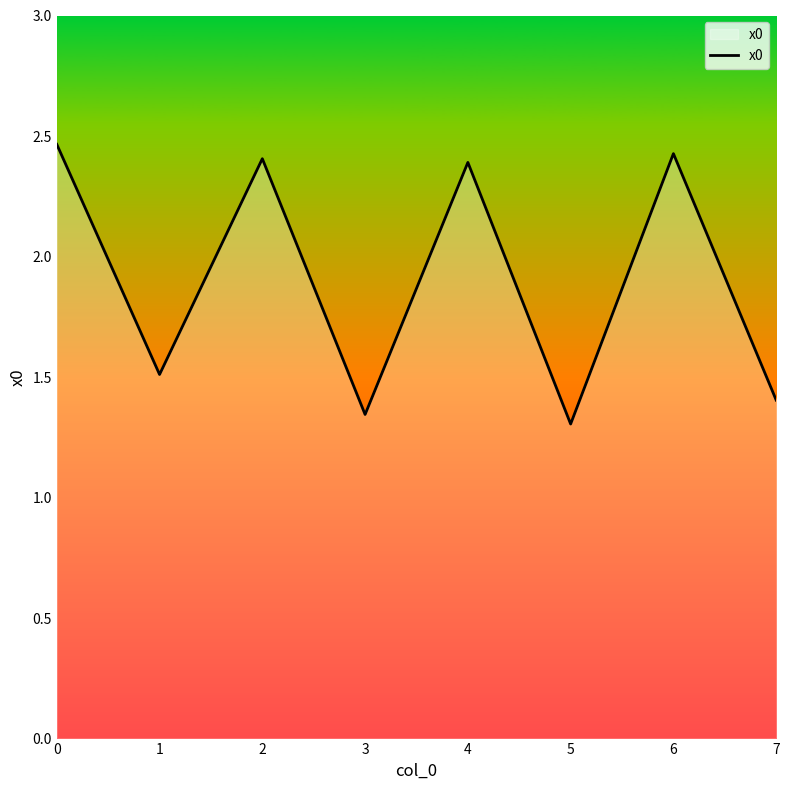

What is the difference between the values at 3 and 4?

1.0